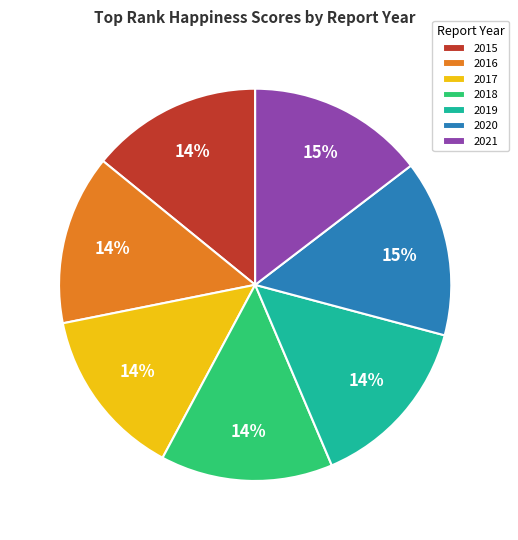

Do 2019 and 2021 together represent more than half of the pie?

No